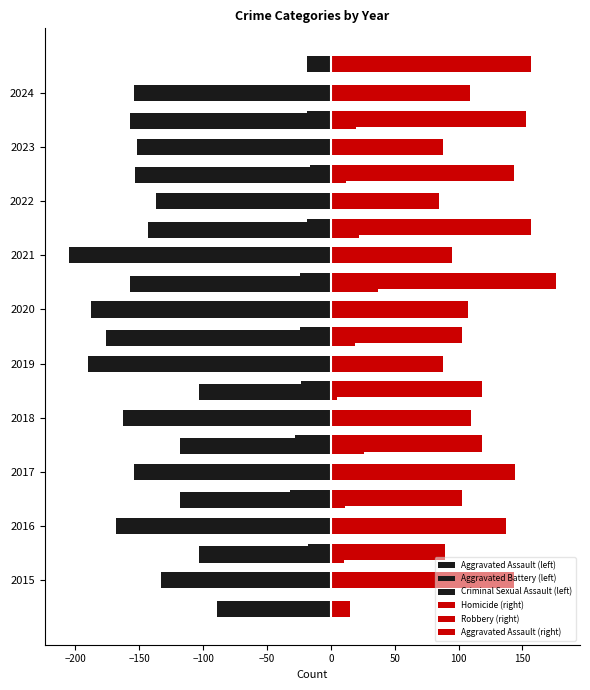

What is the difference between the maximum and minimum values in the Aggravated Assault (left) series?

87